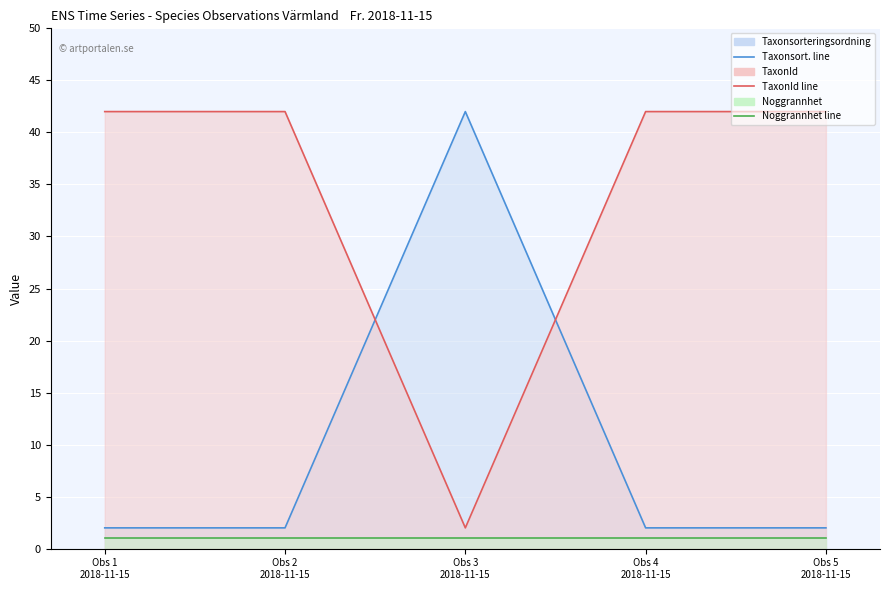

True or false: Noggrannhet line and Taxonsorteringsordning line intersect in this chart.

False